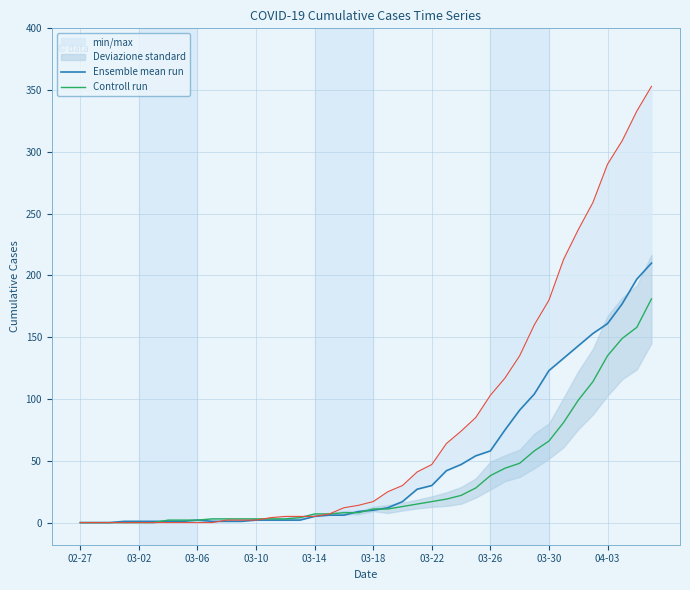

List the series in order of their overall mean, lowest first.

Controll run, Ensemble mean run